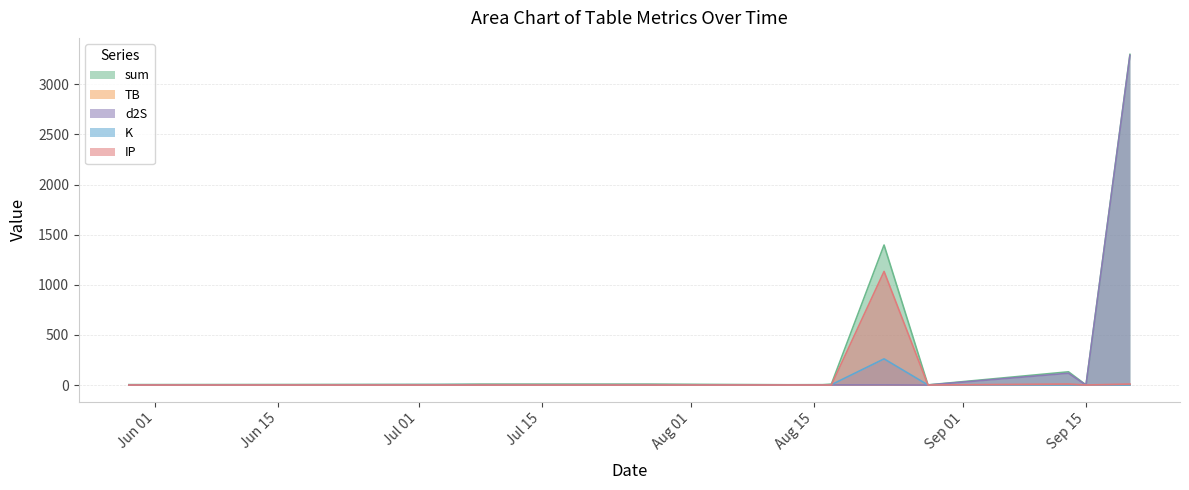

Does the chart display data point markers on the line(s)?

No